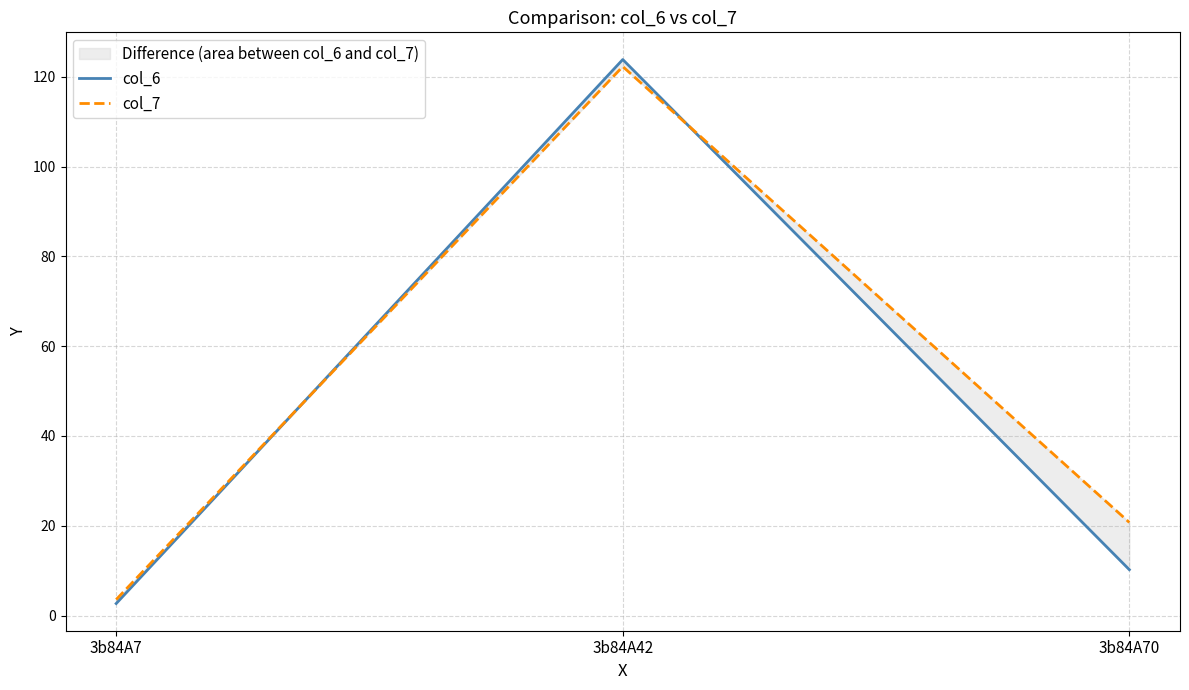

Where is col_6 nearest to the value 63?

3b84A70